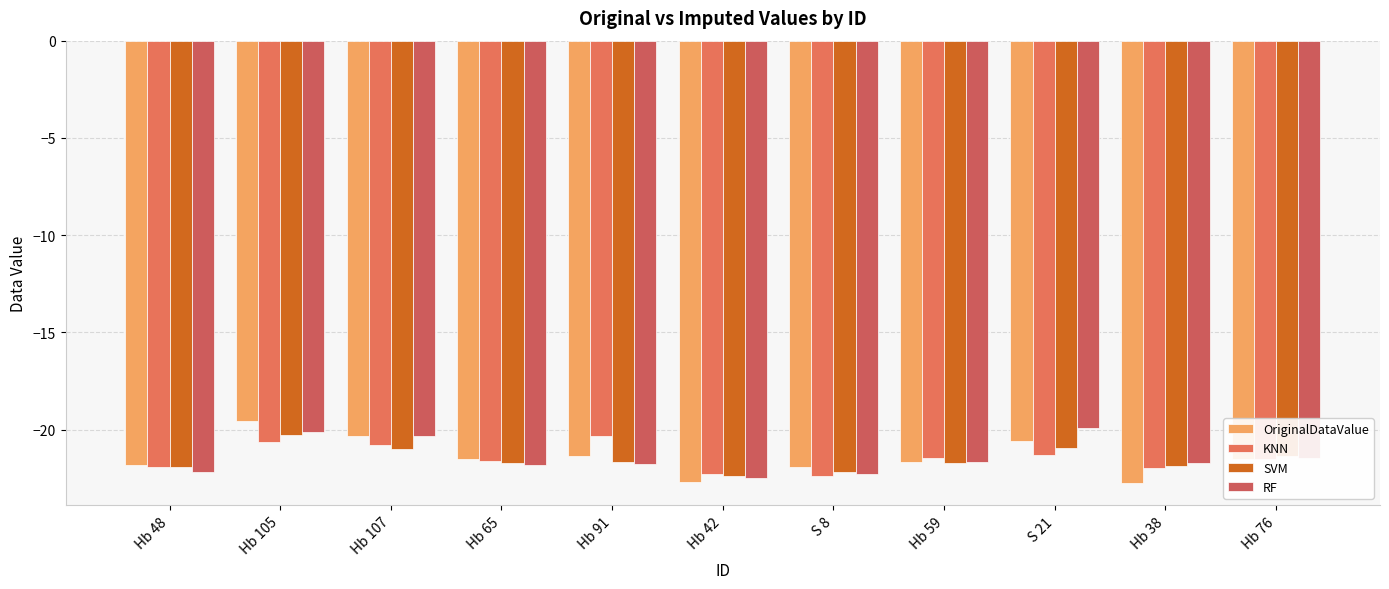

Is the value of KNN at Hb 38 greater than the value of SVM at Hb 65?

No